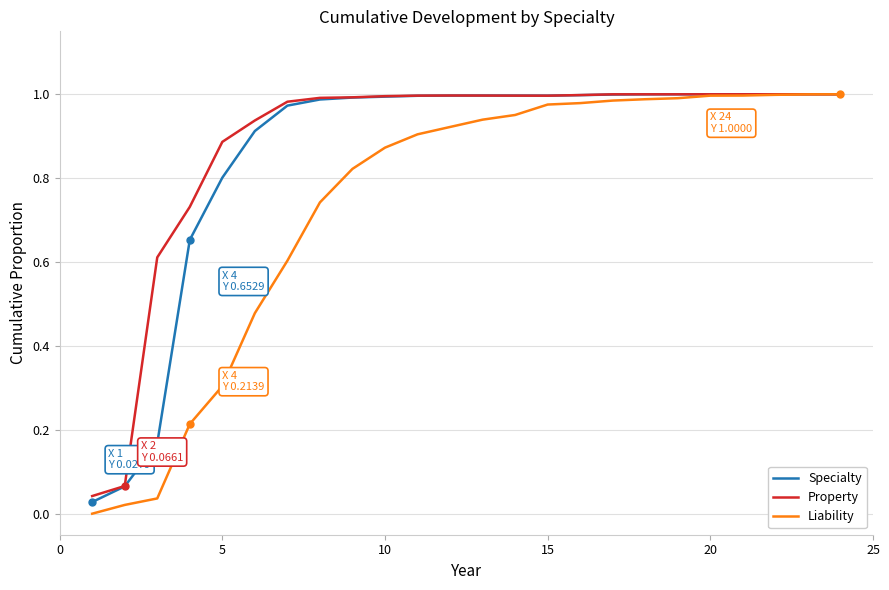

Which series has the widest spread of values?

Liability